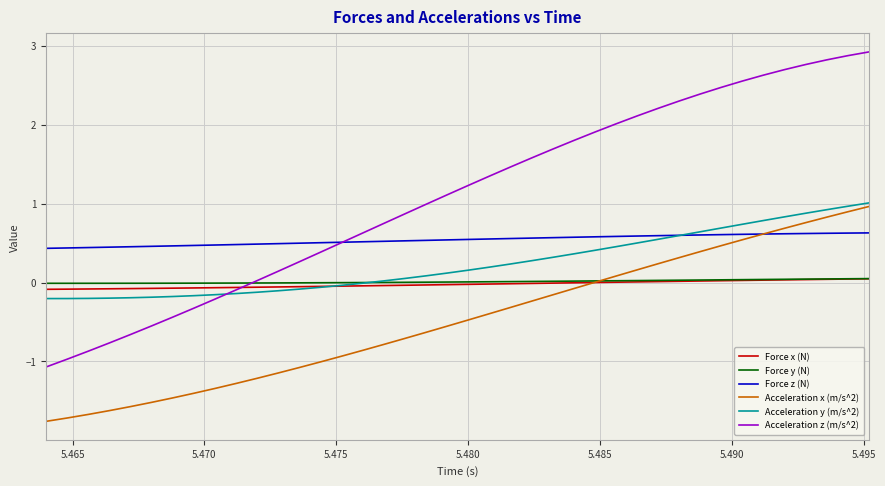

Which series has the largest total across all categories?

Acceleration z (m/s^2)